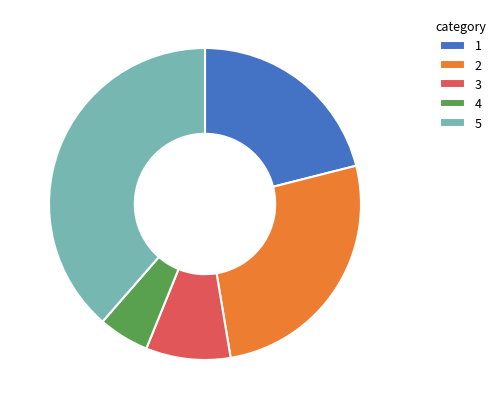

Which category has the smallest portion of the pie?

4